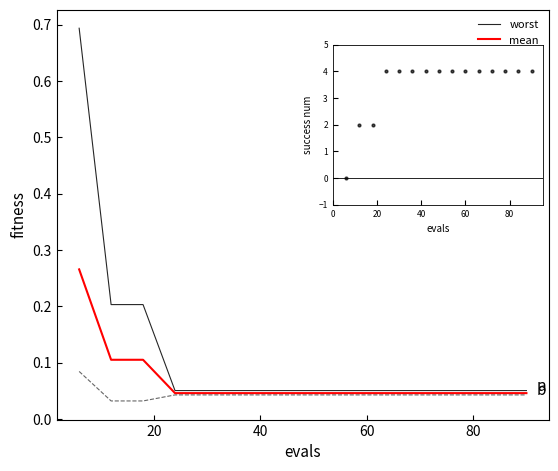

Is the value of mean at 60 greater than the value of worst at 13?

No